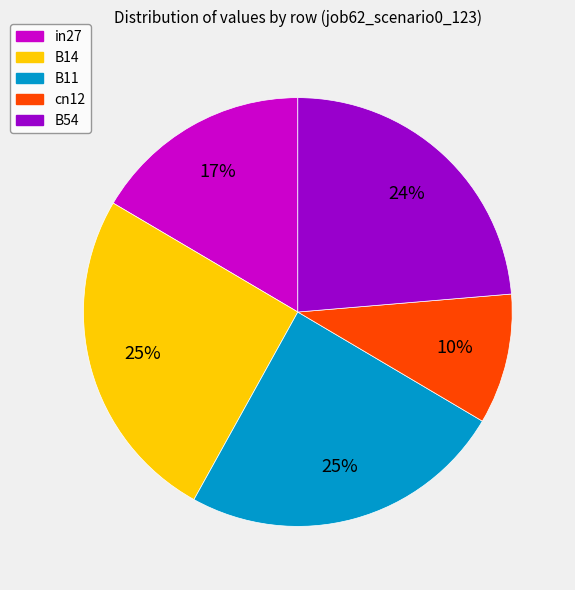

Count the number of slices in the pie.

5